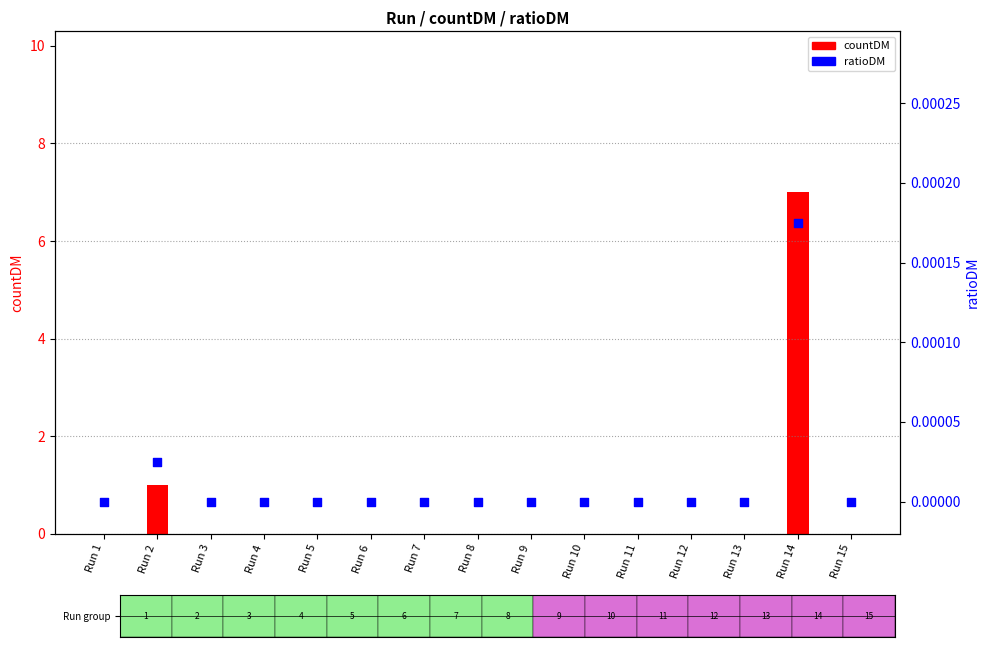

Which series has the widest spread of Y values?

countDM